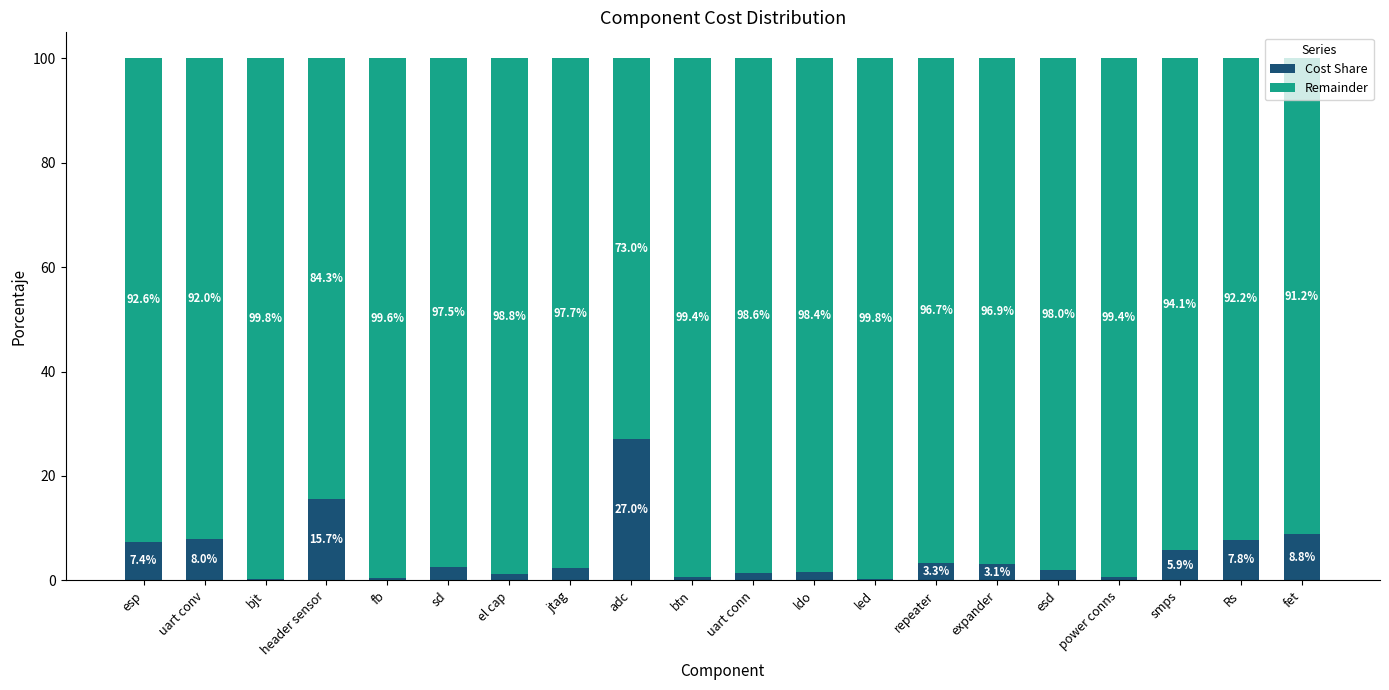

What is the maximum value for Cost Share?

27.0